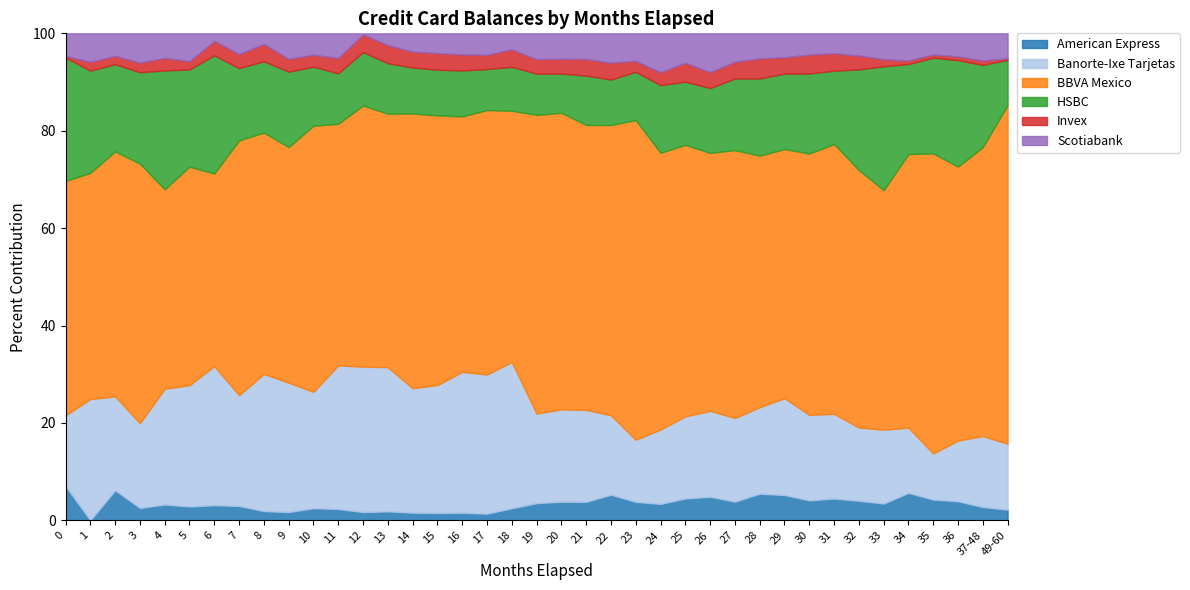

The value of BBVA Mexico at 24 is 57245. True or false?

True